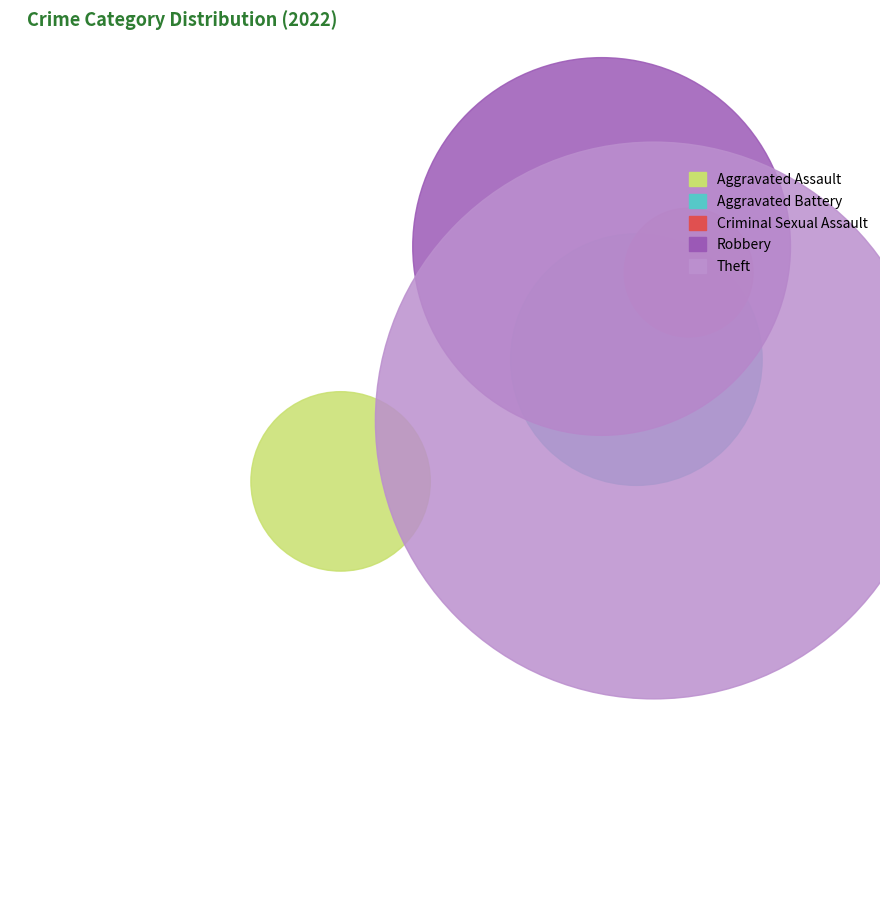

What is the change in value from Criminal Sexual Assault to Robbery?

+68